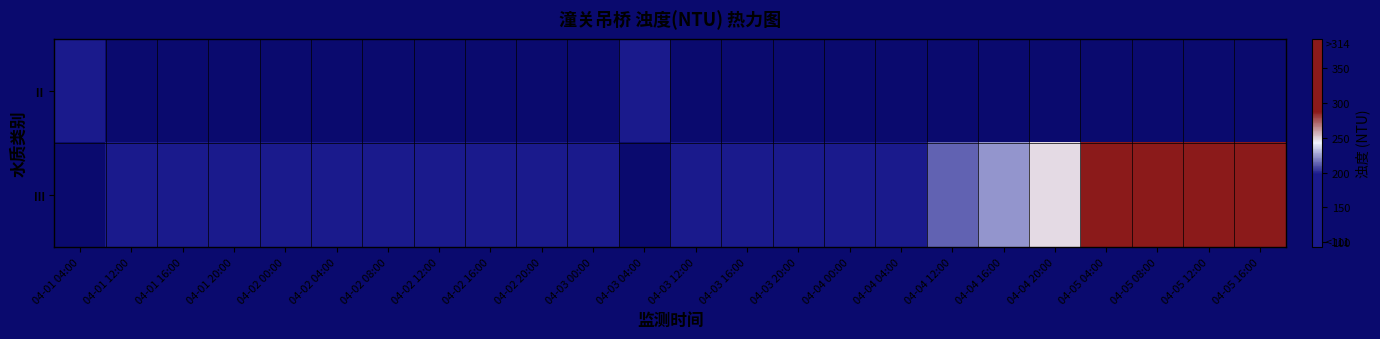

What is the greatest value displayed?

392.9